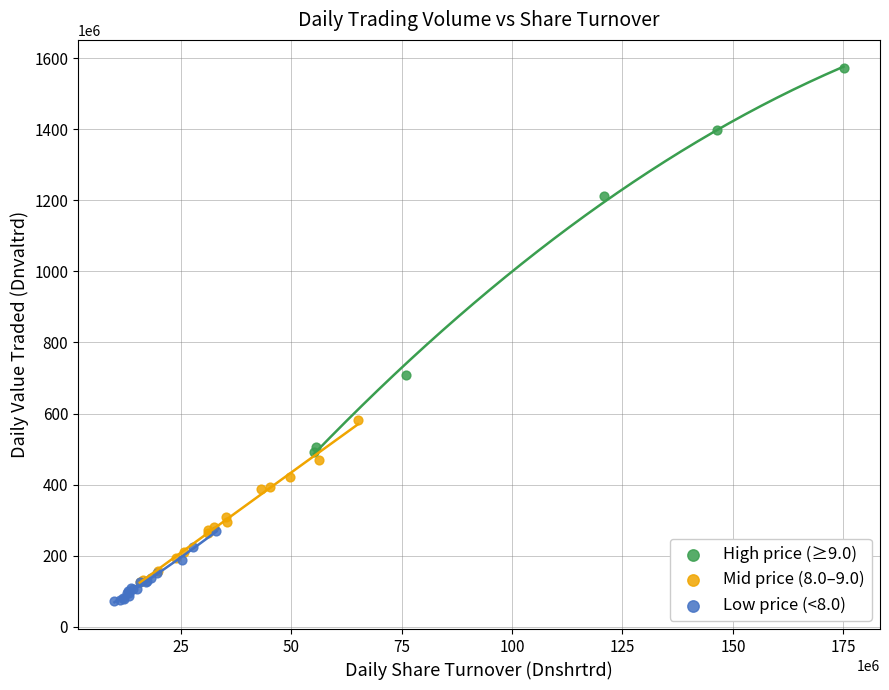

Which series reaches the minimum Y coordinate?

Low price (<8.0)